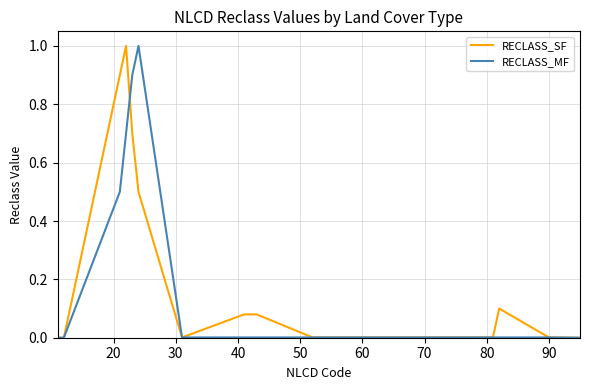

What is the maximum value shown in the chart?

1.0